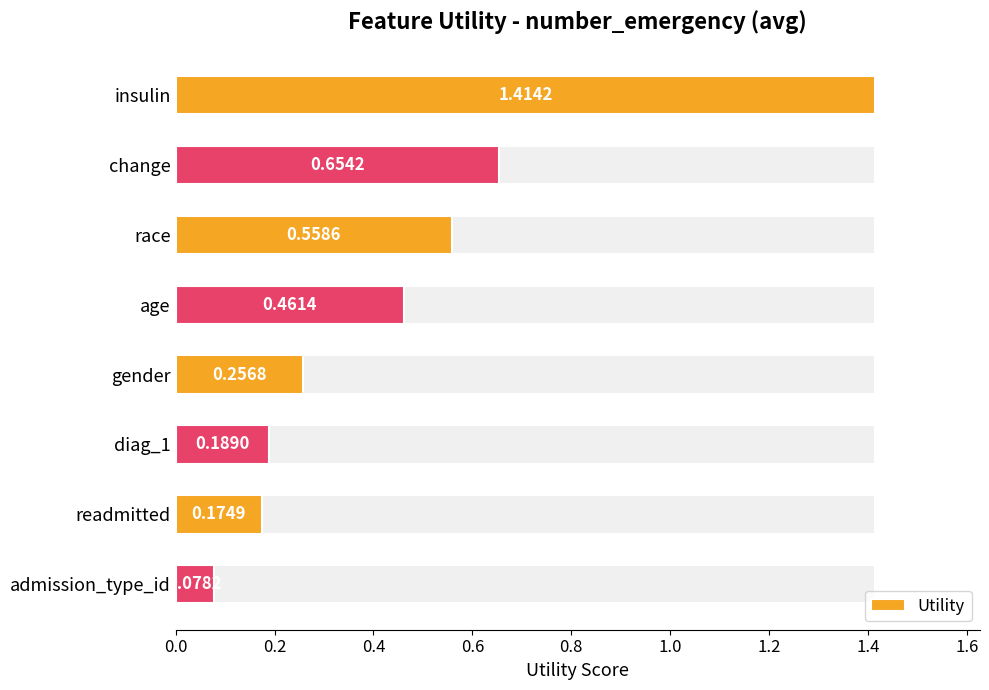

What is the sum of all values?

3.8